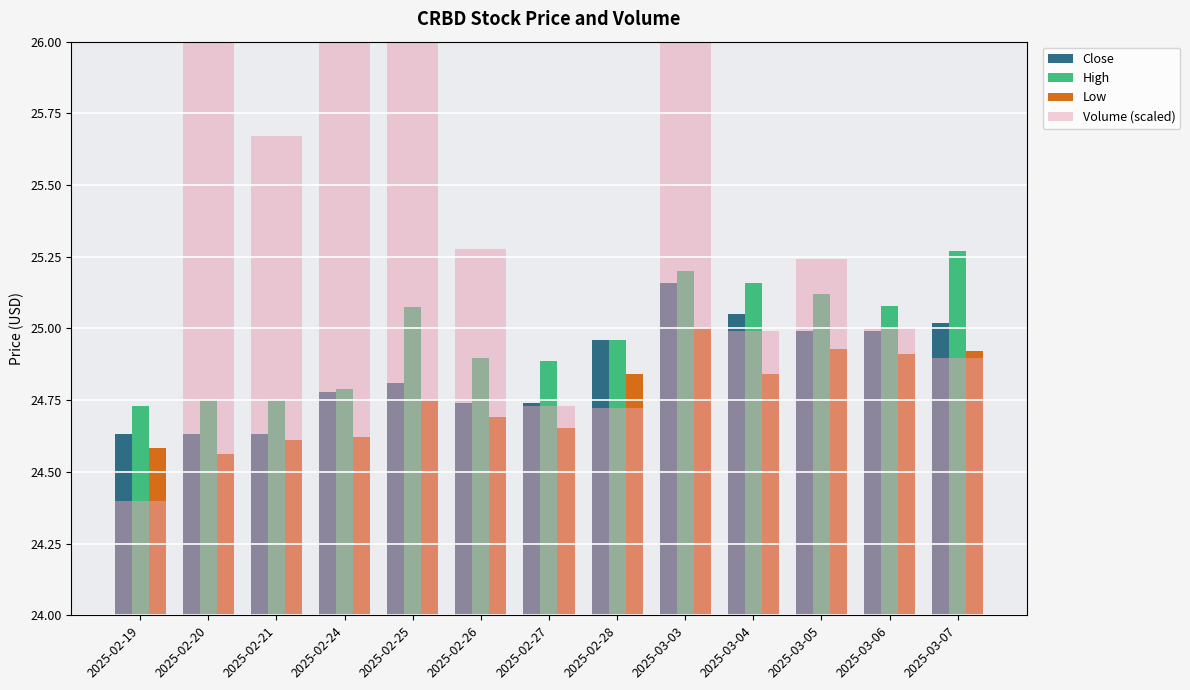

What is the label of the 13th bar from the left?

2025-03-07